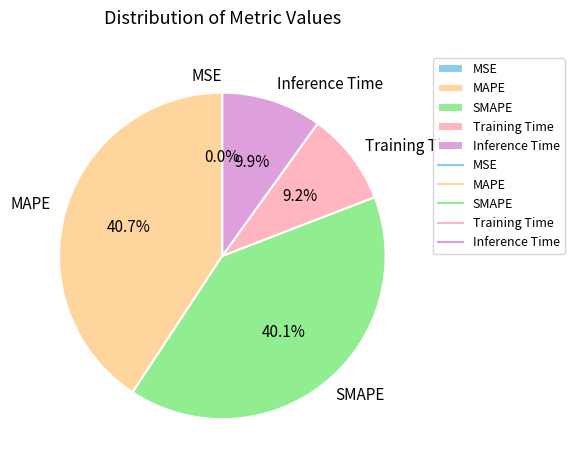

To the nearest percent, what is the average slice percentage?

20%